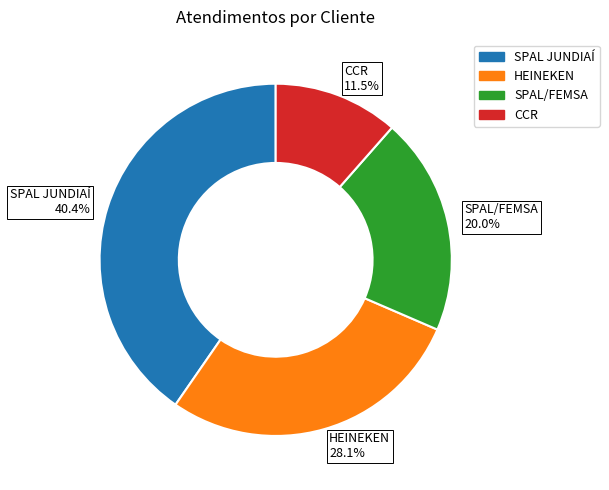

What is the ratio of the value at CCR 11.5% to the value at SPAL JUNDIAÍ 40.4%?

0.3